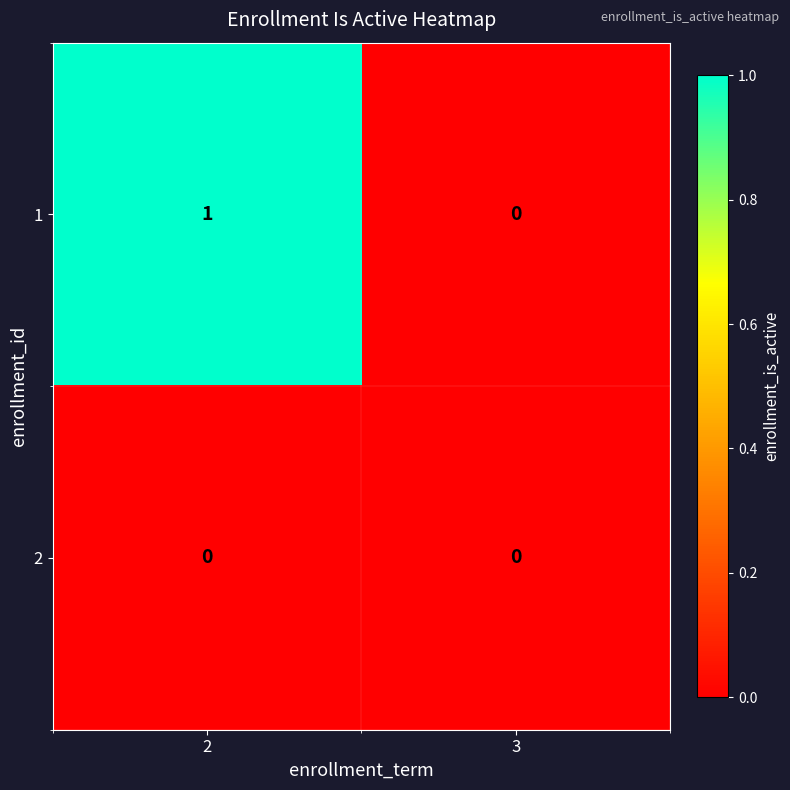

Count the number of categories in the chart.

2